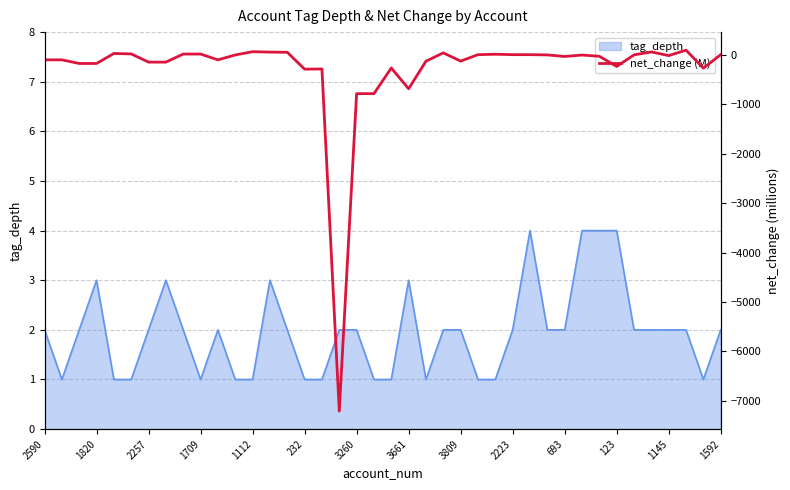

True or false: the data shows -399.2 at 123.

False